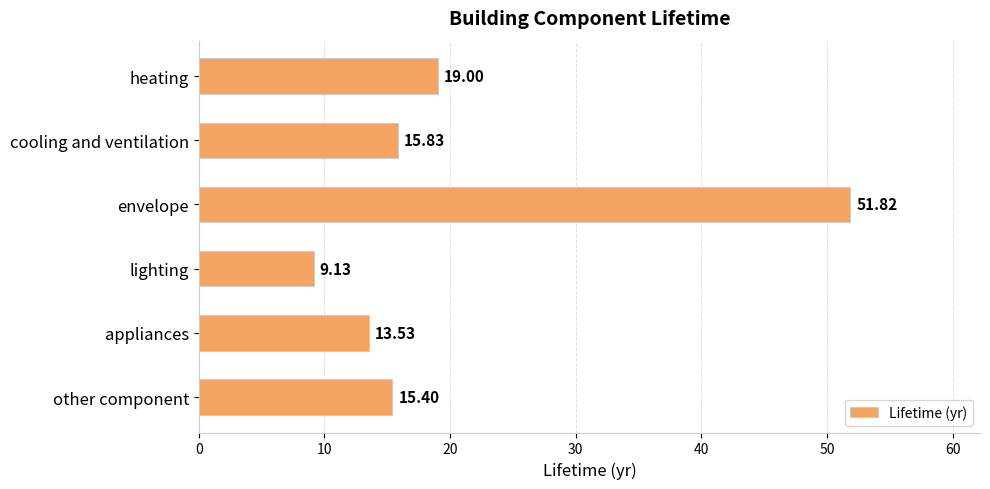

What is the ratio of the value at cooling and ventilation to the value at lighting?

1.7